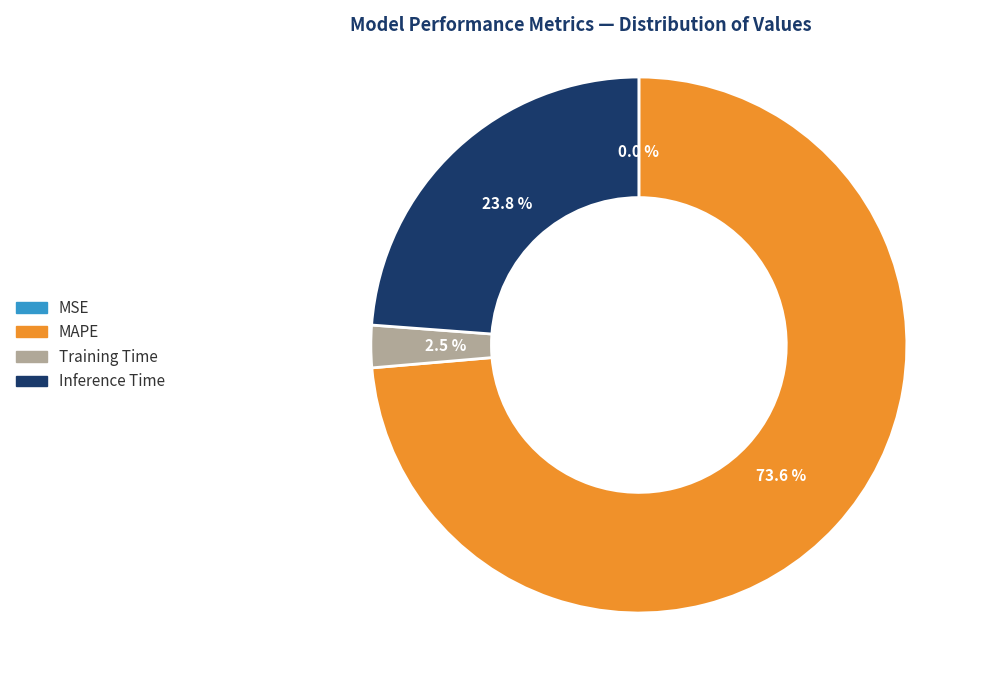

Is the sum of MAPE and Training Time greater than half?

Yes